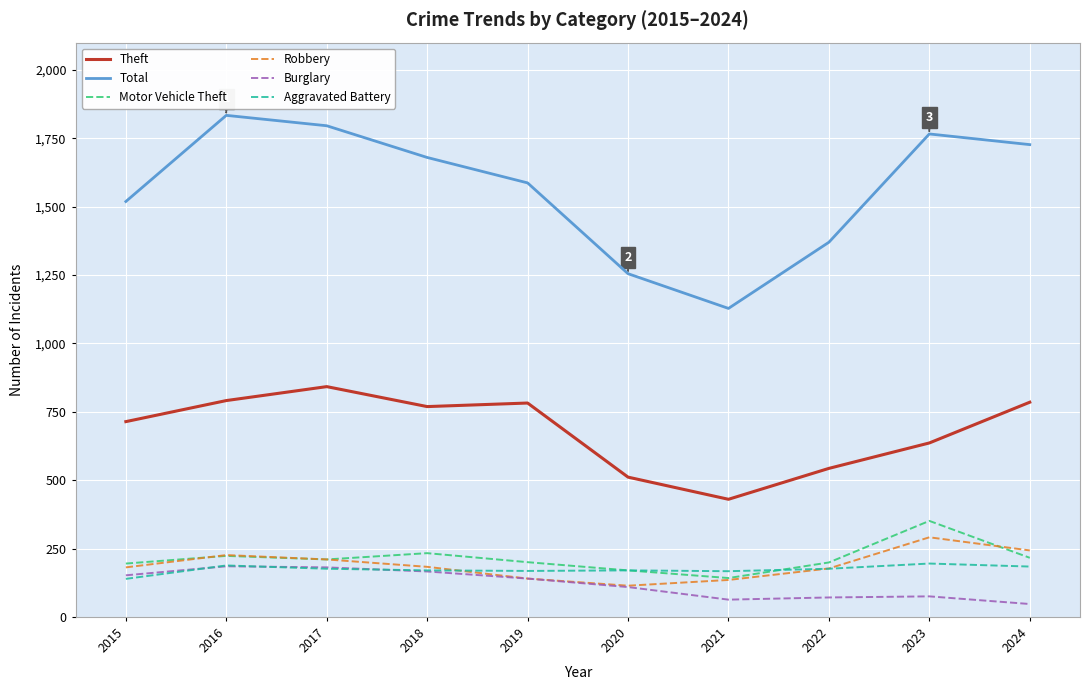

What is the difference between the highest and lowest values at 2018?

1514